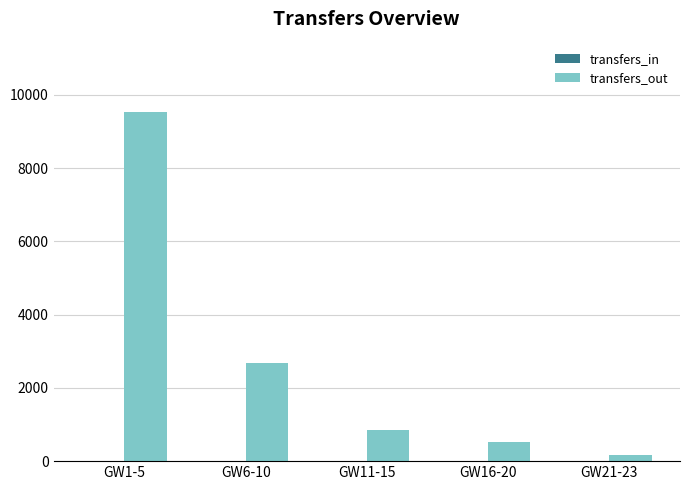

Approximately how many times larger is the value at GW1-5 compared to GW6-10?

3.5